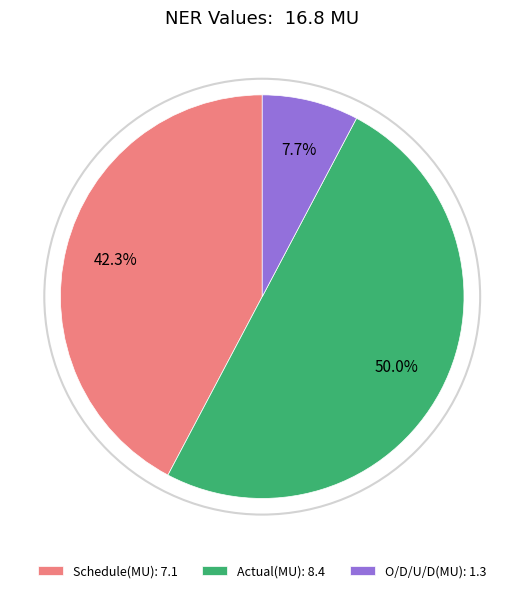

To the nearest percent, what is the difference between the largest and smallest slice percentages?

42%